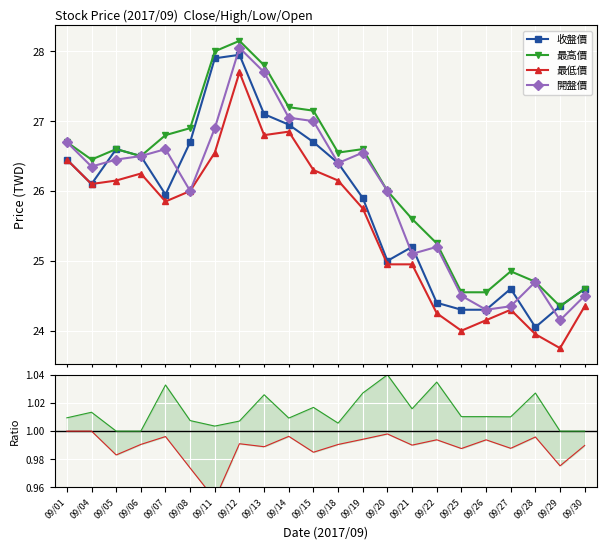

How many interior local peaks does the 最低價 series have?

4